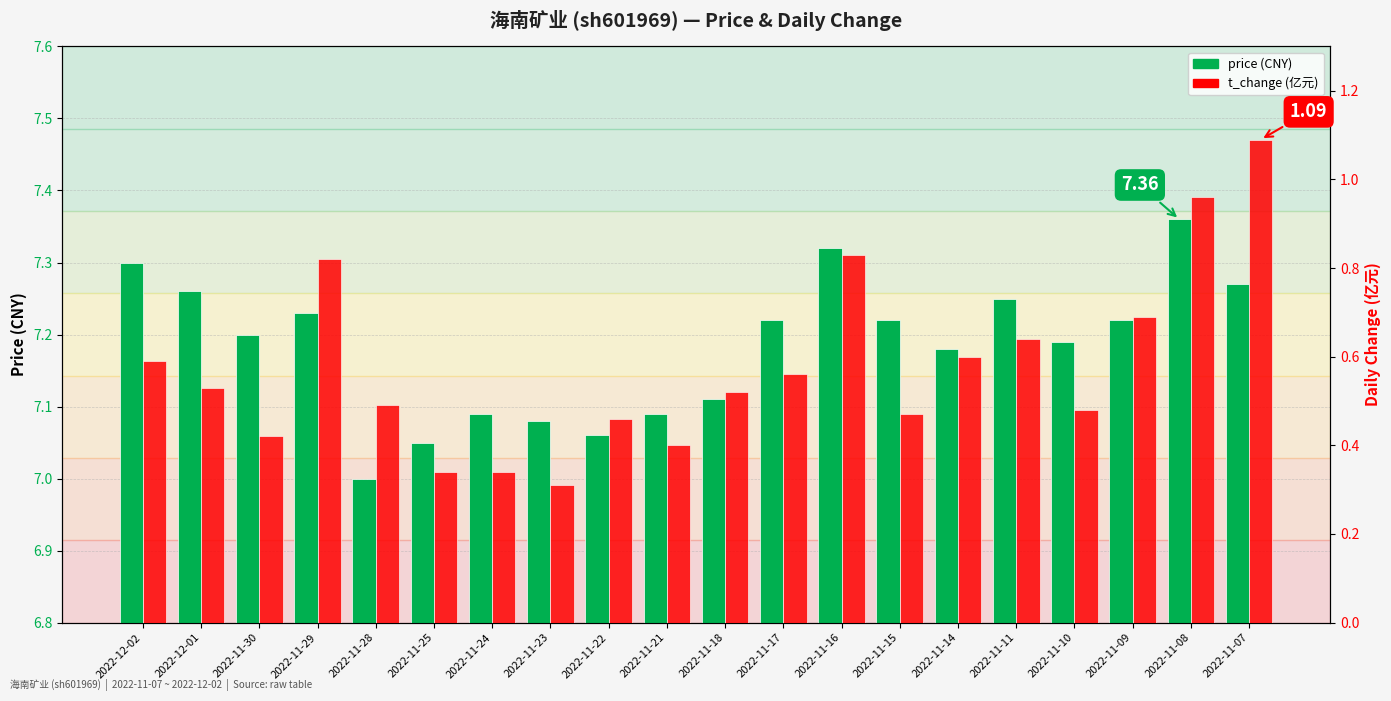

Reading left to right, list all the values displayed in this chart.

price: 2022-12-02=7.3	2022-12-01=7.3	2022-11-30=7.2	2022-11-29=7.2	2022-11-28=7.0	2022-11-25=7.0	2022-11-24=7.1	2022-11-23=7.1	2022-11-22=7.1	2022-11-21=7.1	2022-11-18=7.1	2022-11-17=7.2	2022-11-16=7.3	2022-11-15=7.2	2022-11-14=7.2	2022-11-11=7.2	2022-11-10=7.2	2022-11-09=7.2	2022-11-08=7.4	2022-11-07=7.3
t_change: 2022-12-02=0.6	2022-12-01=0.5	2022-11-30=0.4	2022-11-29=0.8	2022-11-28=0.5	2022-11-25=0.3	2022-11-24=0.3	2022-11-23=0.3	2022-11-22=0.5	2022-11-21=0.4	2022-11-18=0.5	2022-11-17=0.6	2022-11-16=0.8	2022-11-15=0.5	2022-11-14=0.6	2022-11-11=0.6	2022-11-10=0.5	2022-11-09=0.7	2022-11-08=1.0	2022-11-07=1.1